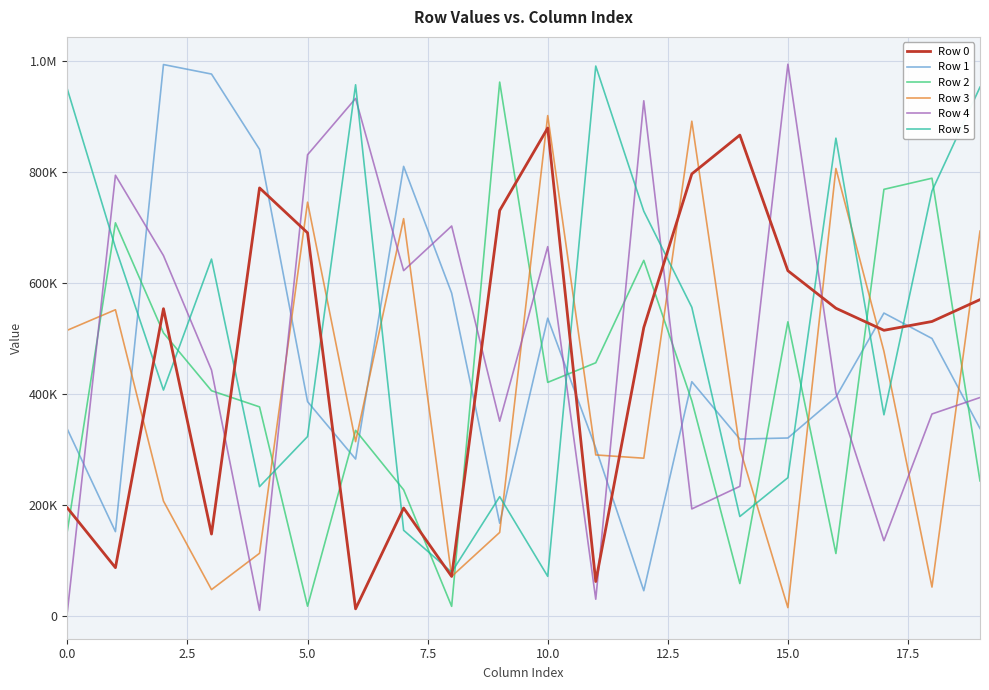

What are all the series names shown in the legend?

Row 0, Row 1, Row 2, Row 3, Row 4, Row 5